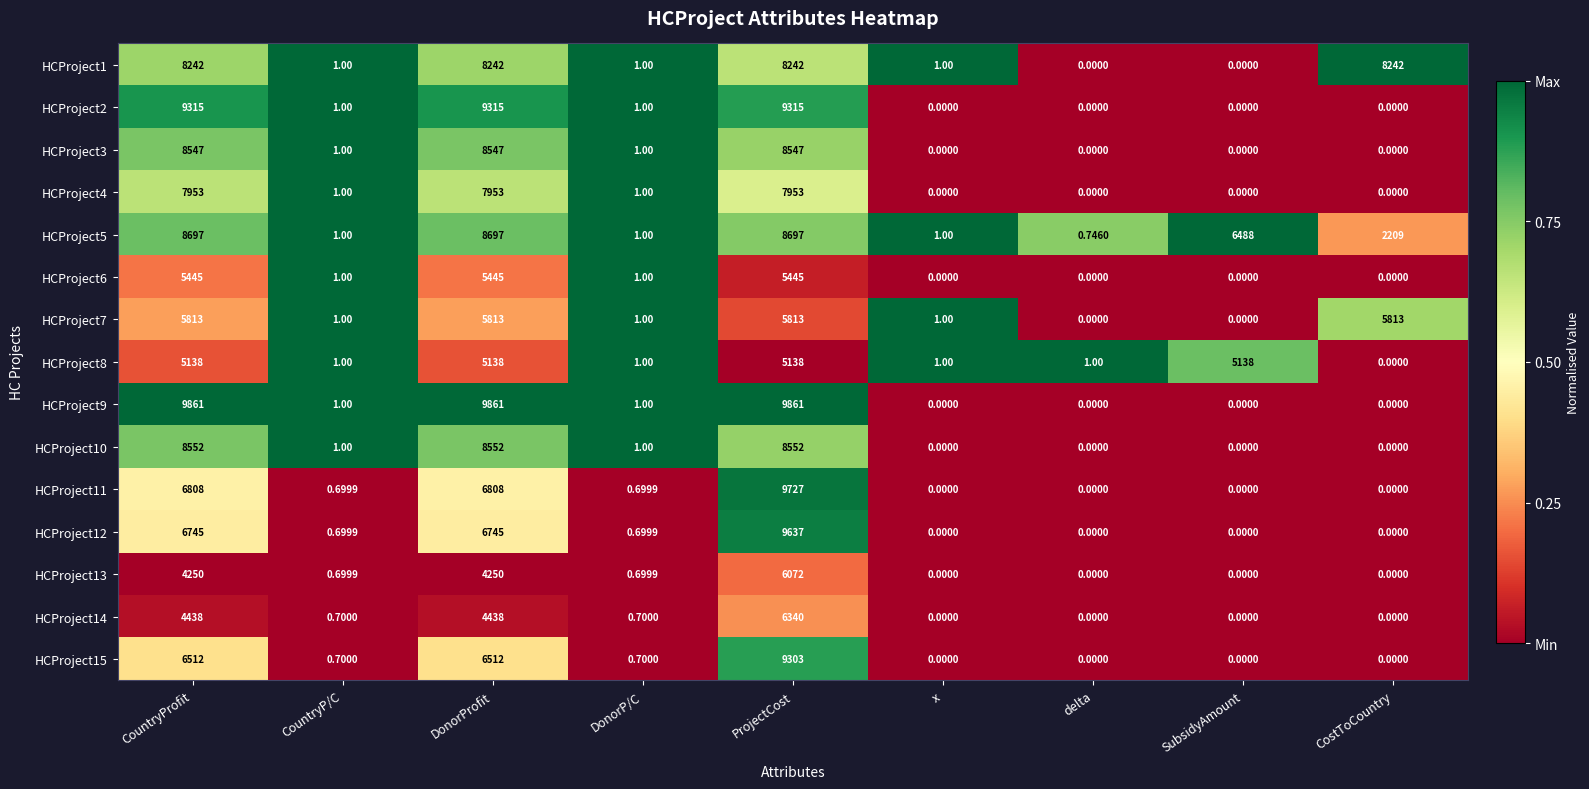

At which label does HCProject3 first exceed 1?

CountryProfit